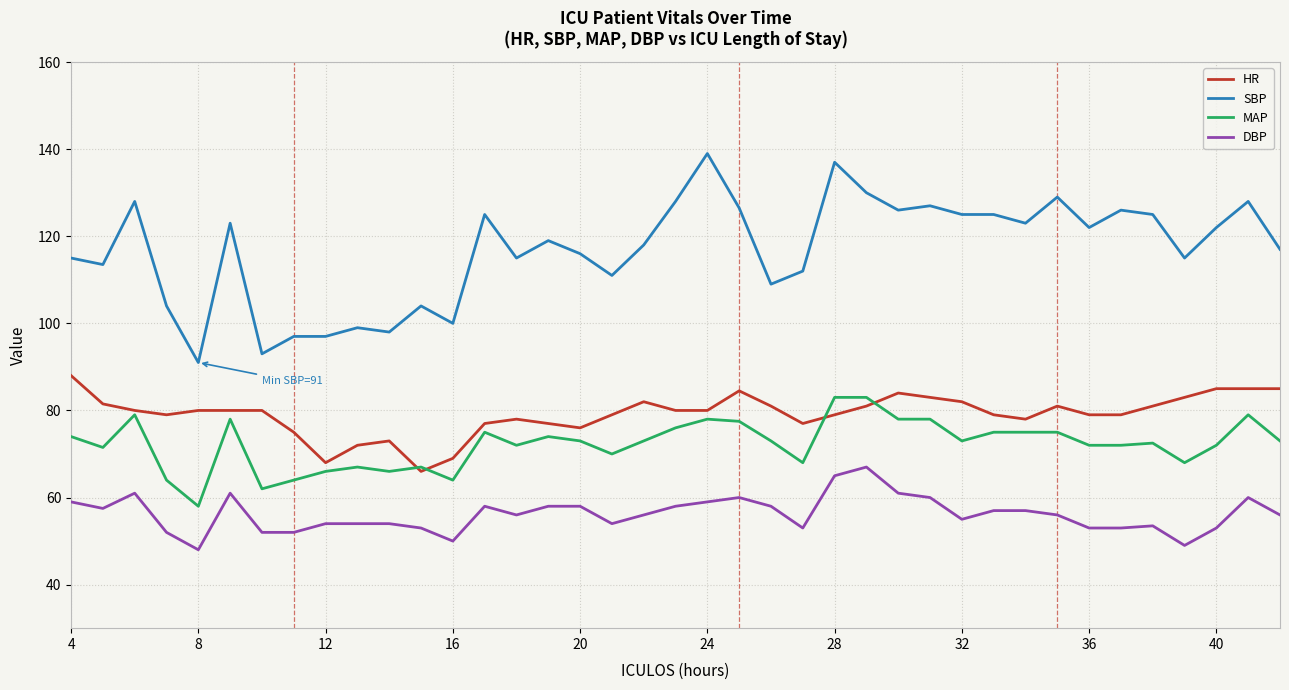

True or false: DBP and HR cross at least once.

False